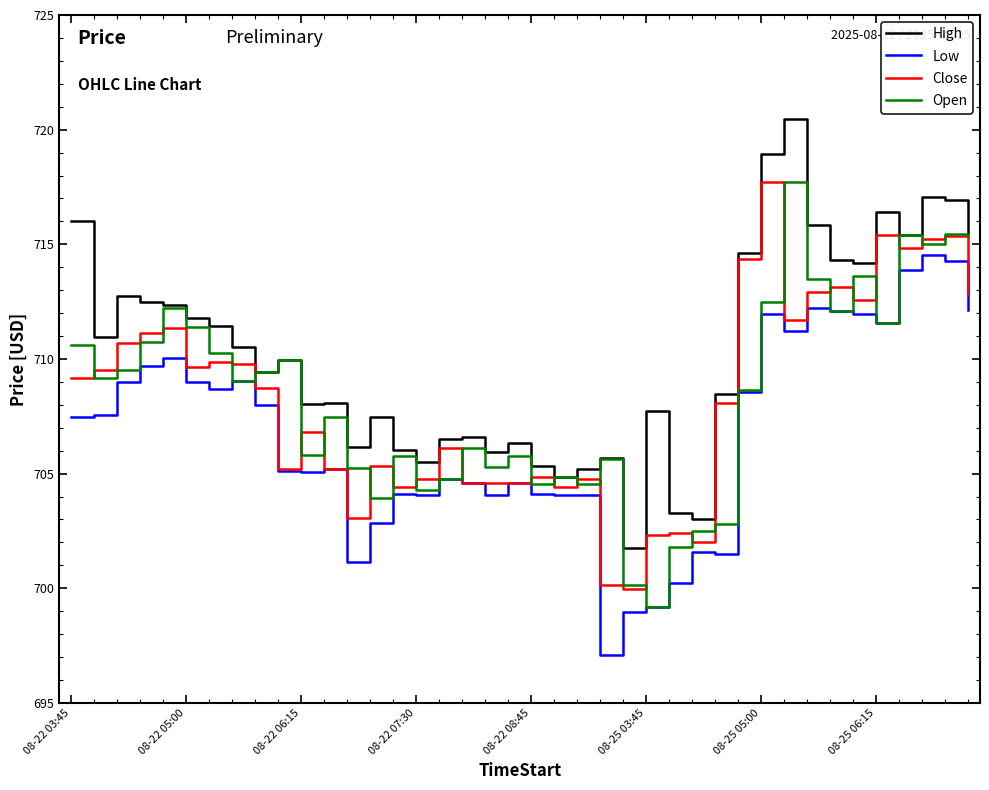

Which series has the largest total across all categories?

High